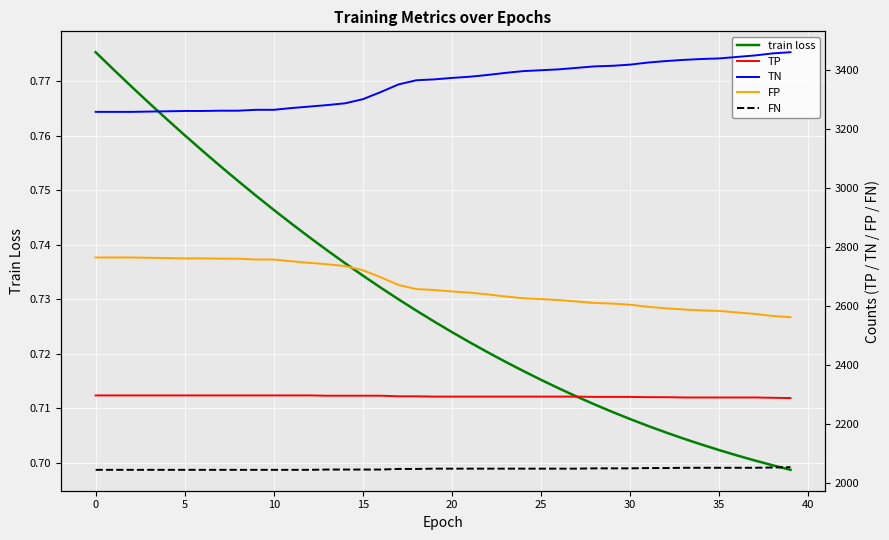

Which series has the widest spread of values?

TN